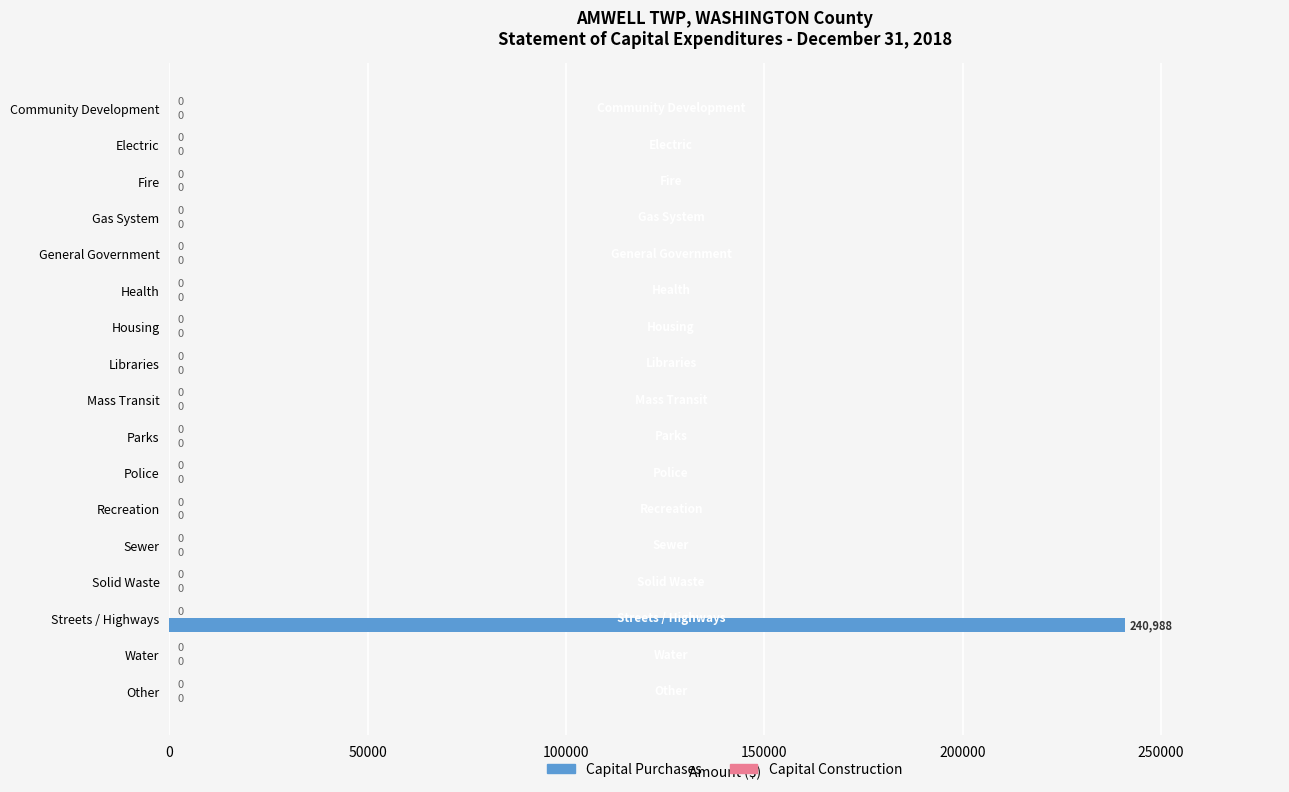

What is the maximum value shown in the chart?

240988